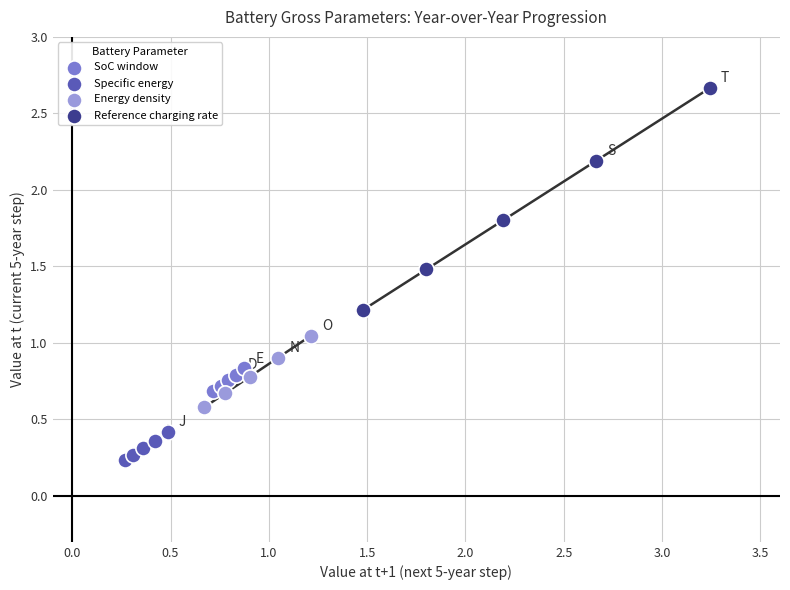

Which series reaches the minimum Y coordinate?

Specific energy